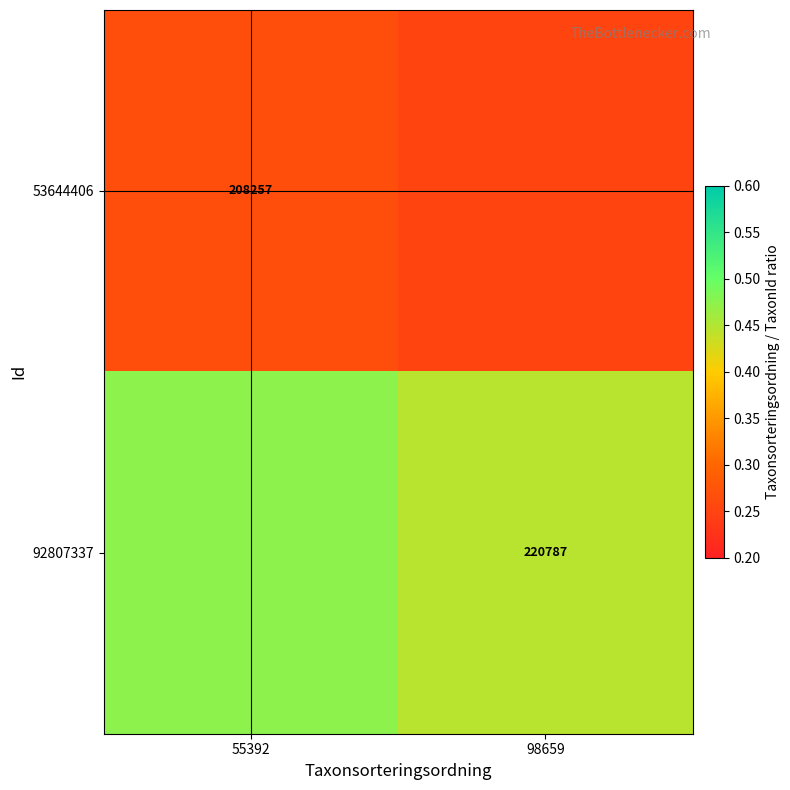

Between 98659 and 55392, which is larger?

55392